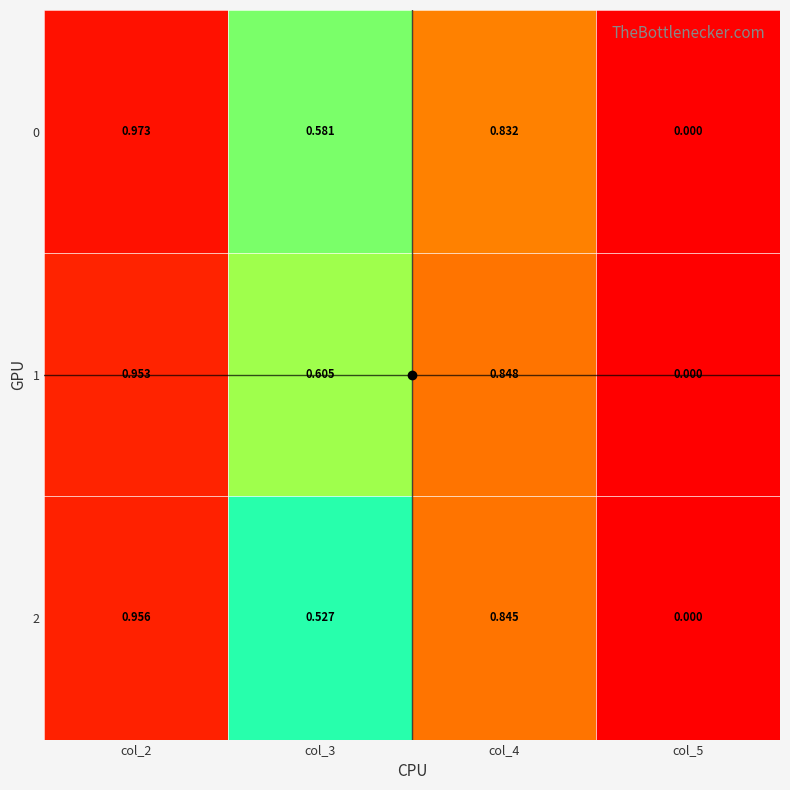

Rank the series by their average value, from lowest to highest.

2, 0, 1